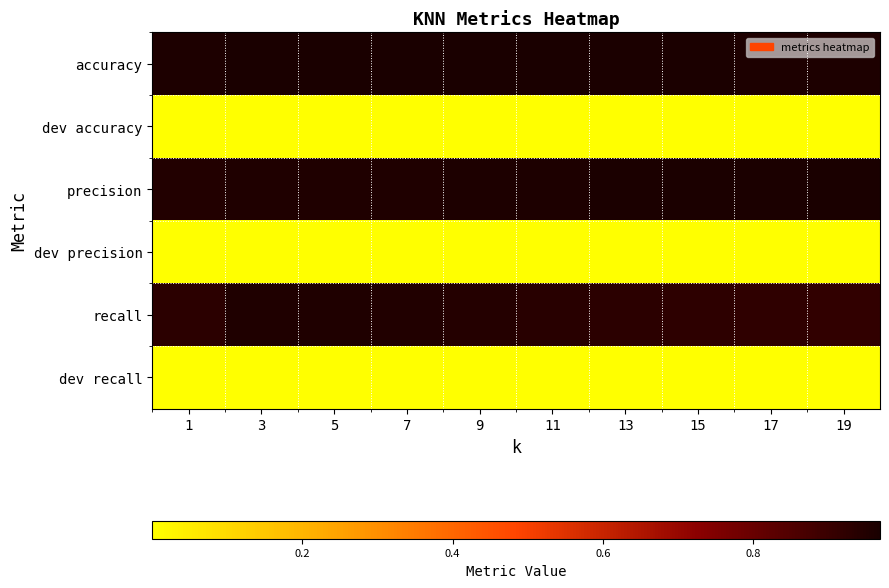

Which series has the widest spread of values?

recall